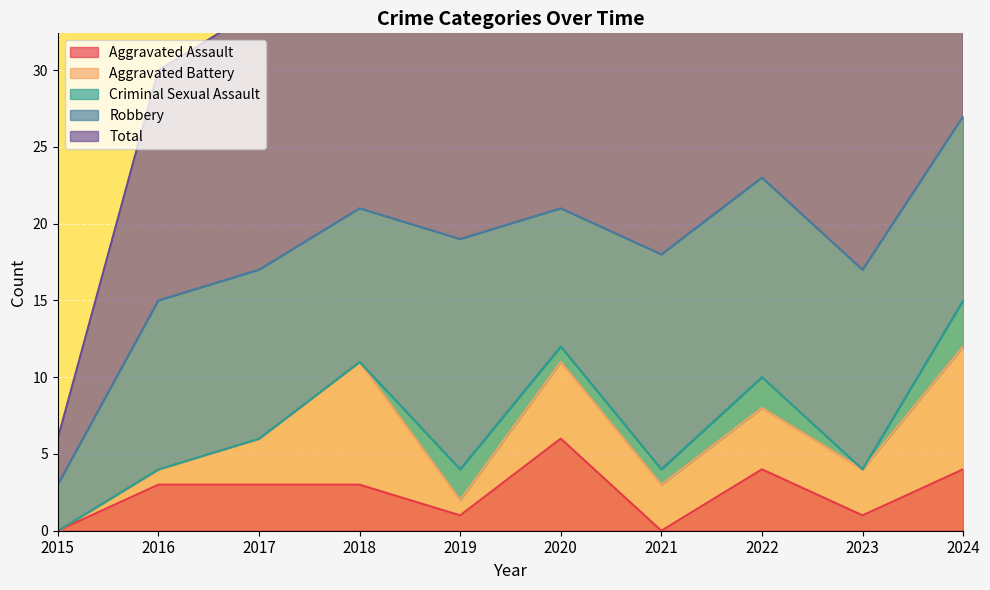

The Aggravated Assault series shows -3 at 2015. True or false?

False